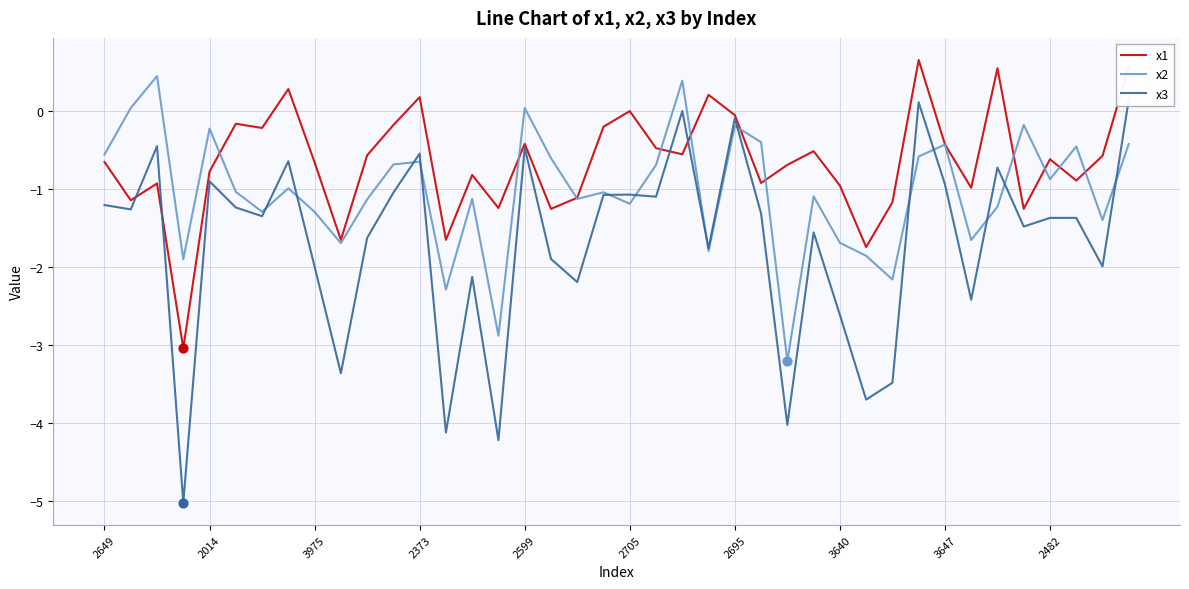

The x1 series shows -0.7 at 3647. True or false?

False